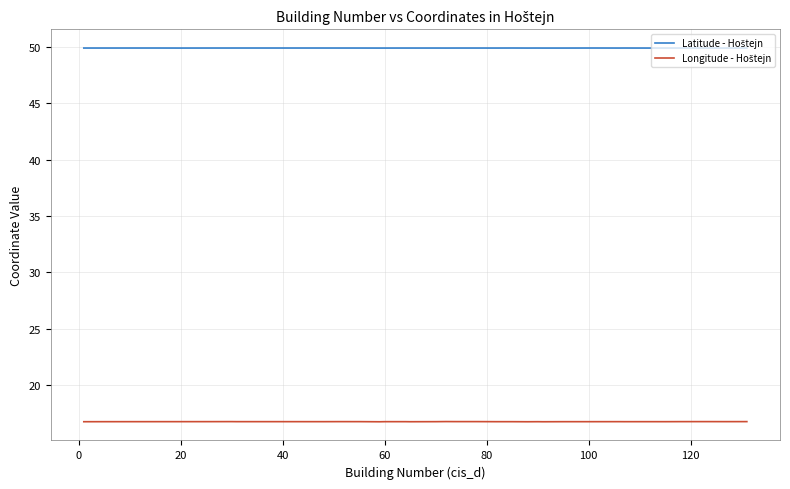

What is the maximum value shown in the chart?

49.9